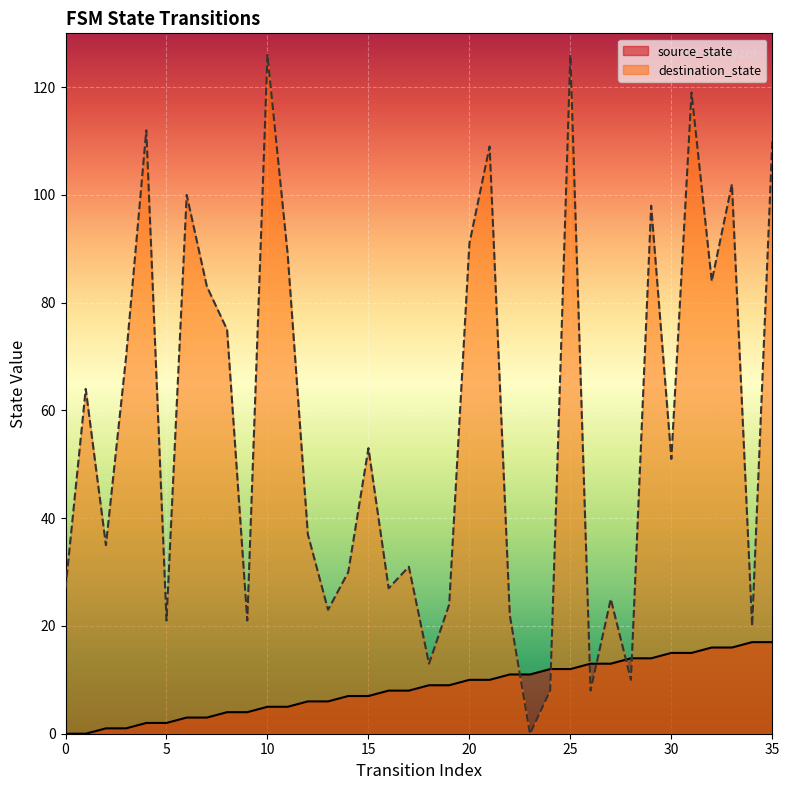

What is the spread (max minus min) of values at 10?

121